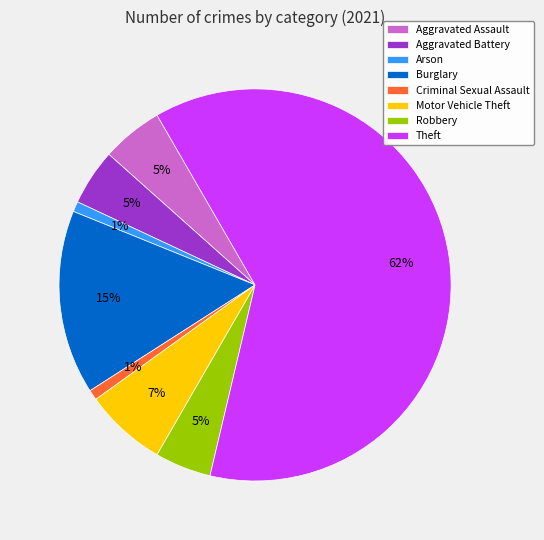

Approximately how many times larger is the value at Robbery compared to Aggravated Battery?

1.0